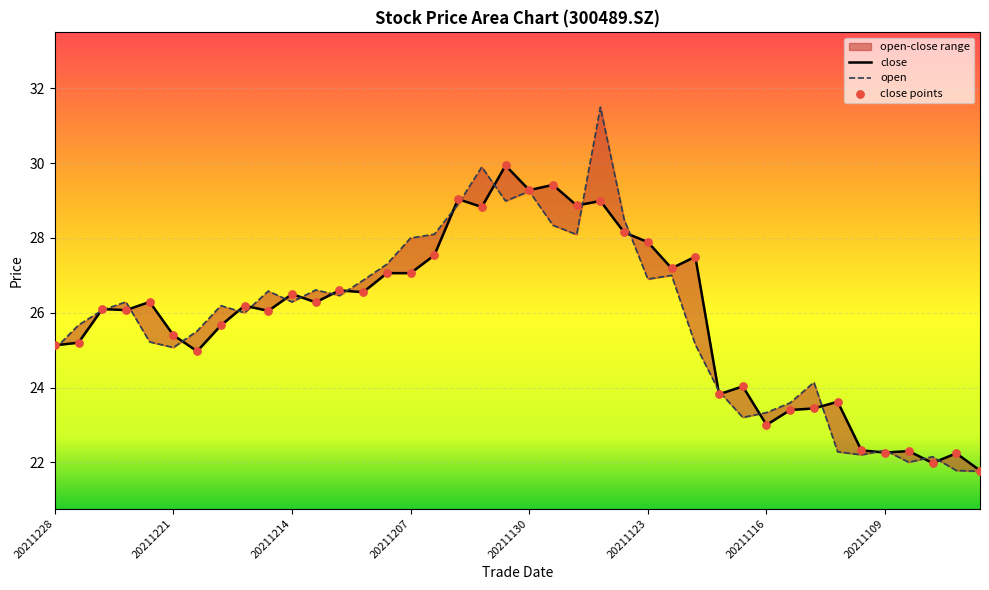

Is the value of close at 20211115 greater than the value of open at 20211104?

Yes